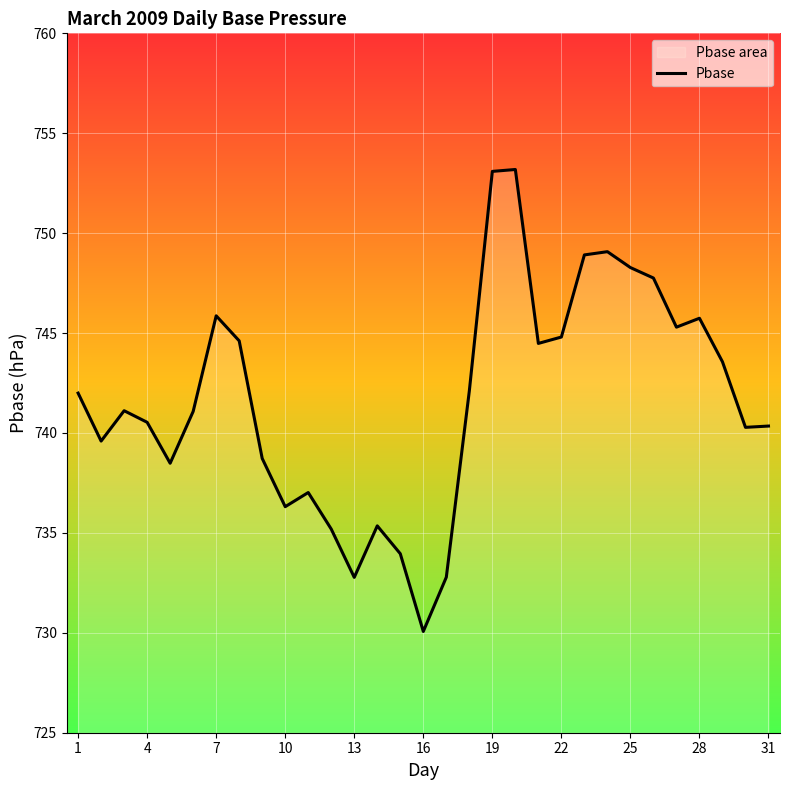

What is the sum of all values?

22992.4